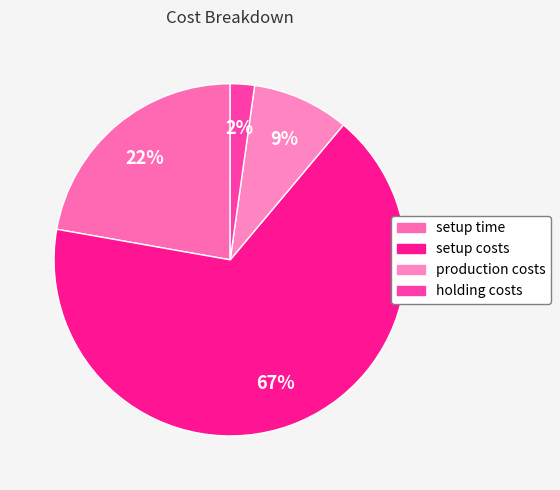

Which has a higher value, holding costs or setup time?

setup time